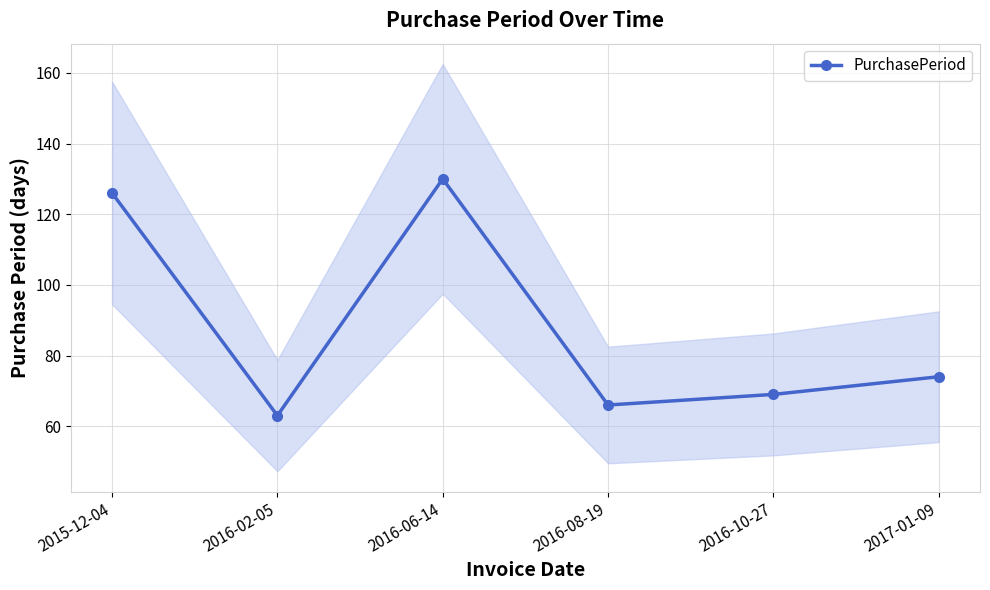

What is the sum of all values?

528